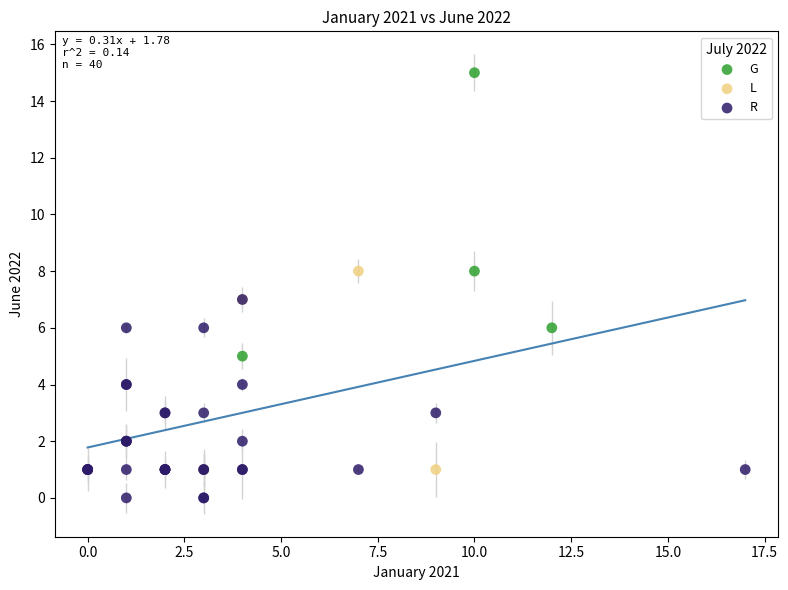

Which series contains the highest Y value?

G